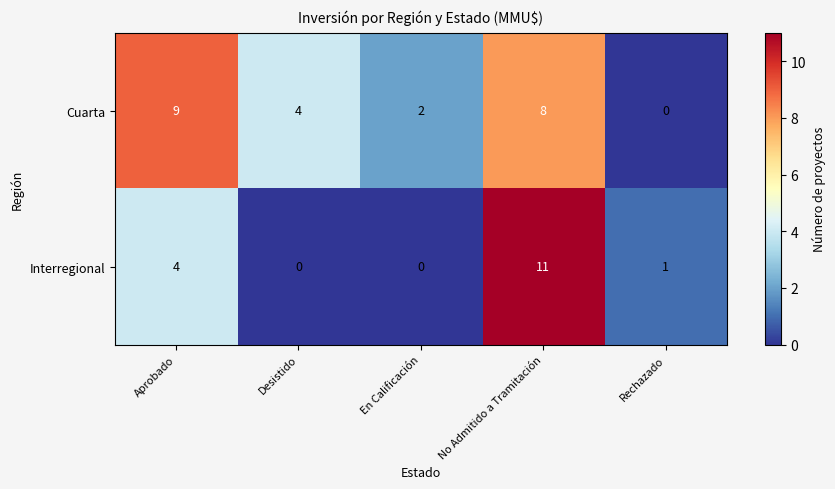

Where is Cuarta nearest to the value 4?

Desistido